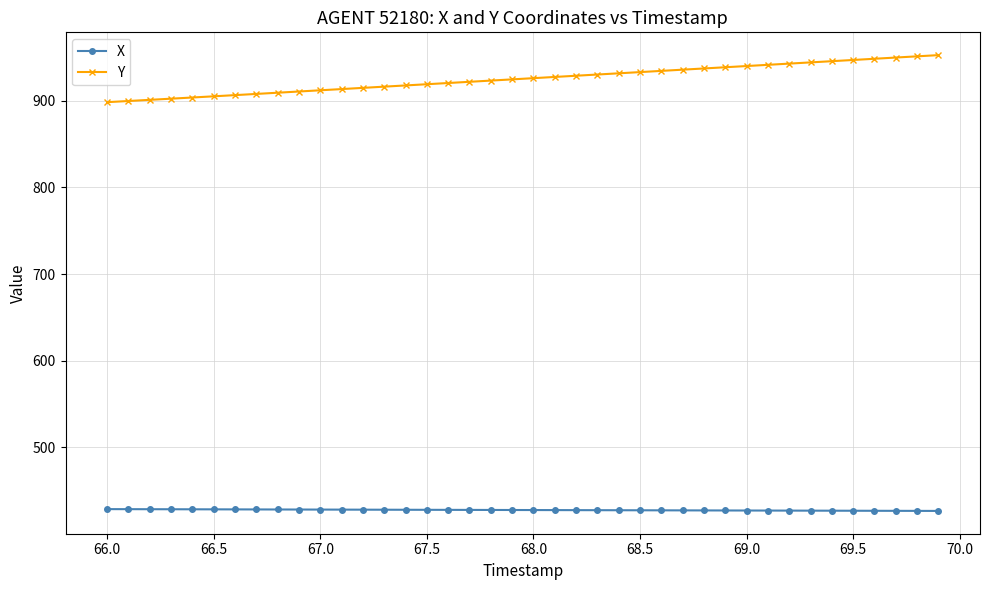

What is the value of the X point at the 32nd from the left?

427.0